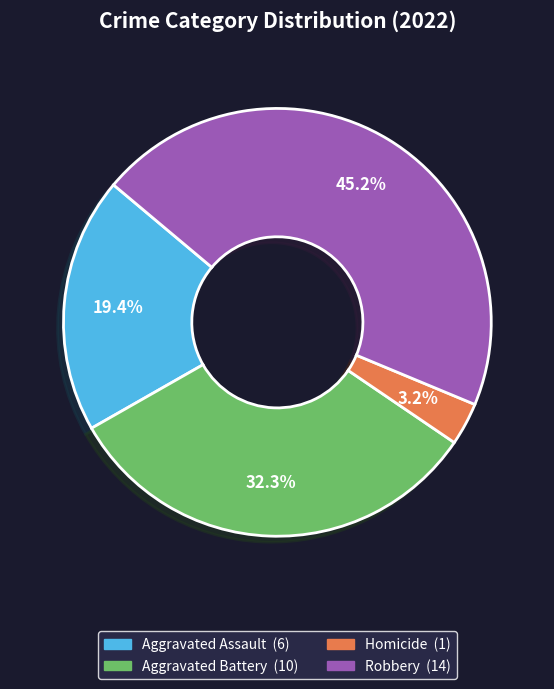

Is there any slice that represents more than half of the pie?

No